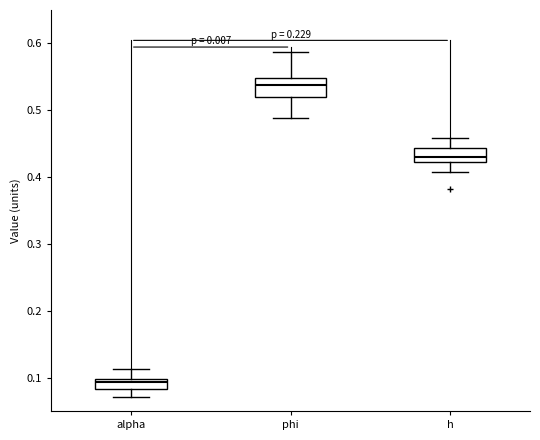

Where does the median line of the box for phi sit on the y-axis? The values are not printed on the chart, so give them approximately, as read against the axis.

0.54